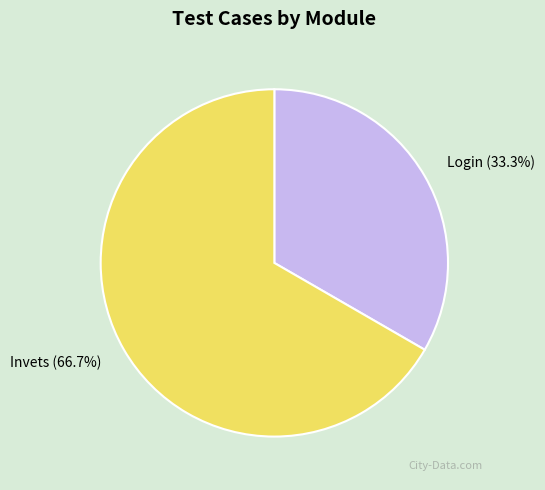

To the nearest percent, what portion does Login represent?

33%